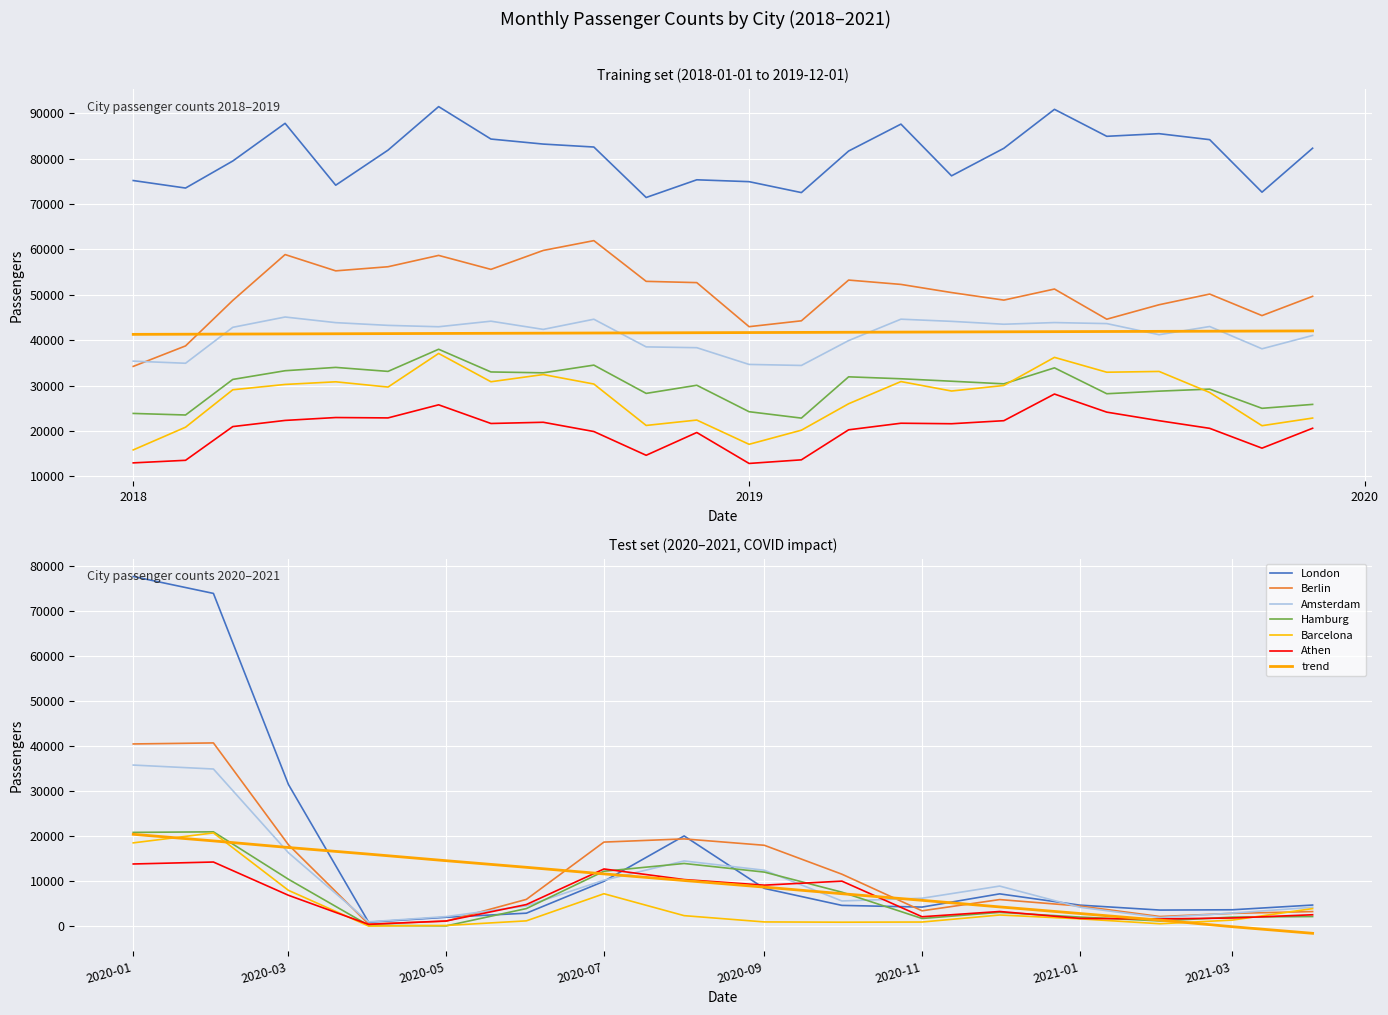

Which series changed the most between 2019-02-01 and 2019-08-01?

Barcelona